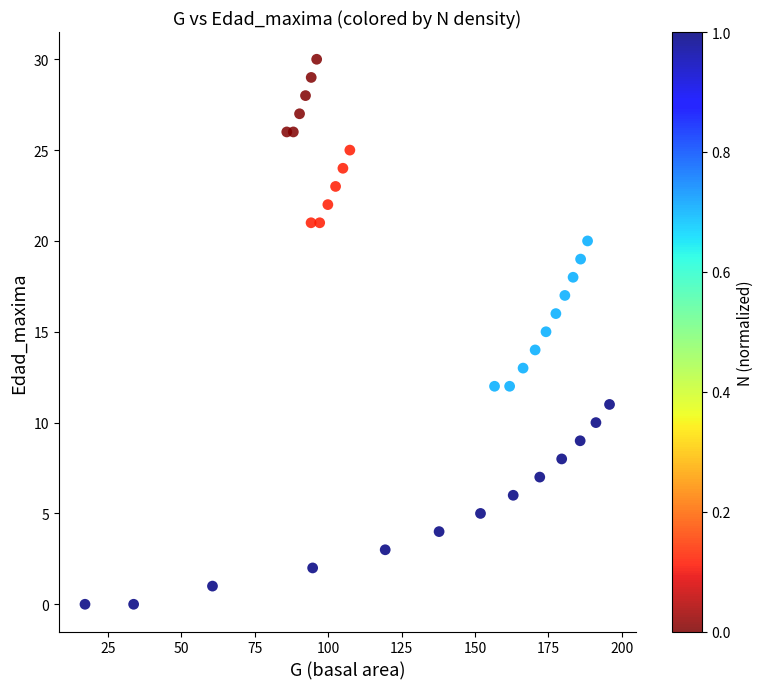

What is the range of Y values (max minus min)?

30